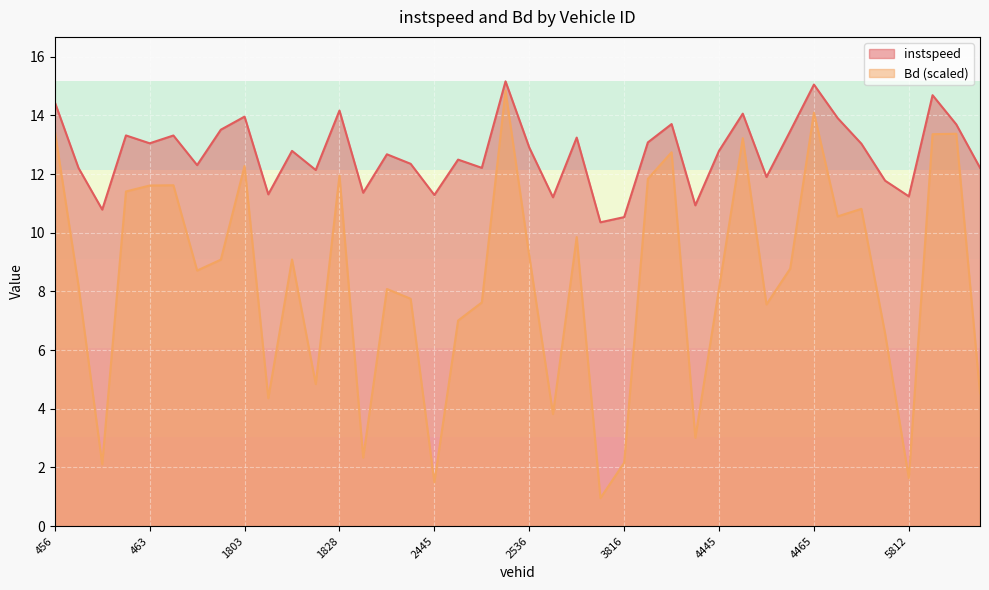

In Bd, how many points are lower than both neighbors (excluding endpoints)?

12